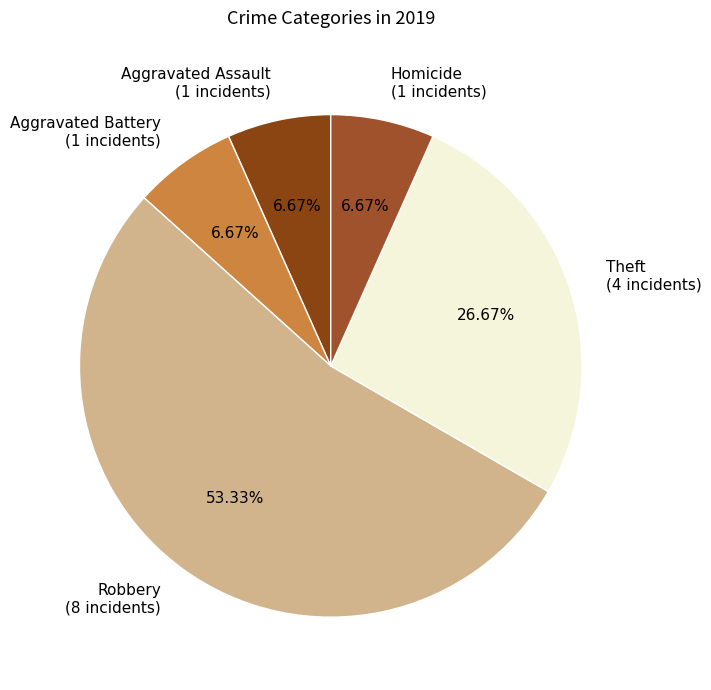

To the nearest percent, what percentage of the pie is Homicide?

7%